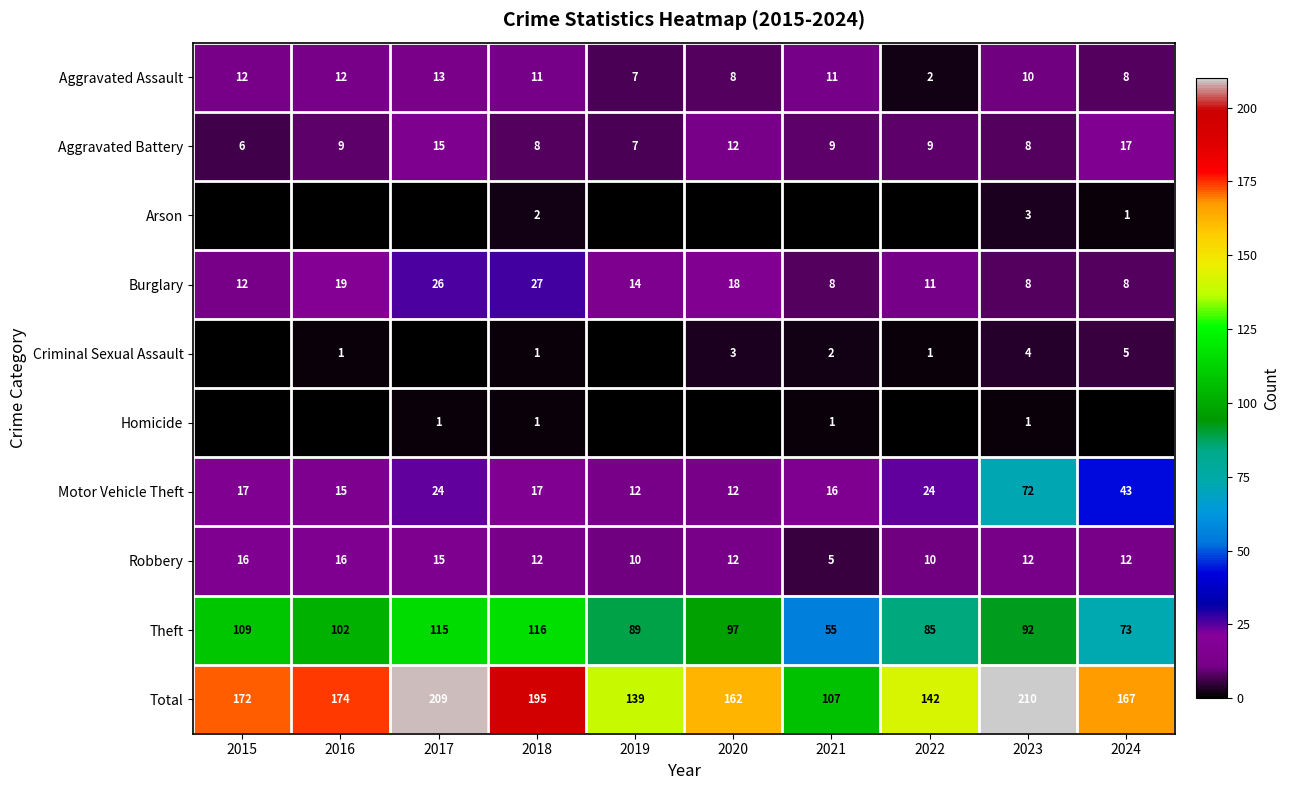

Which category has the lowest value in the Aggravated Assault series?

2022